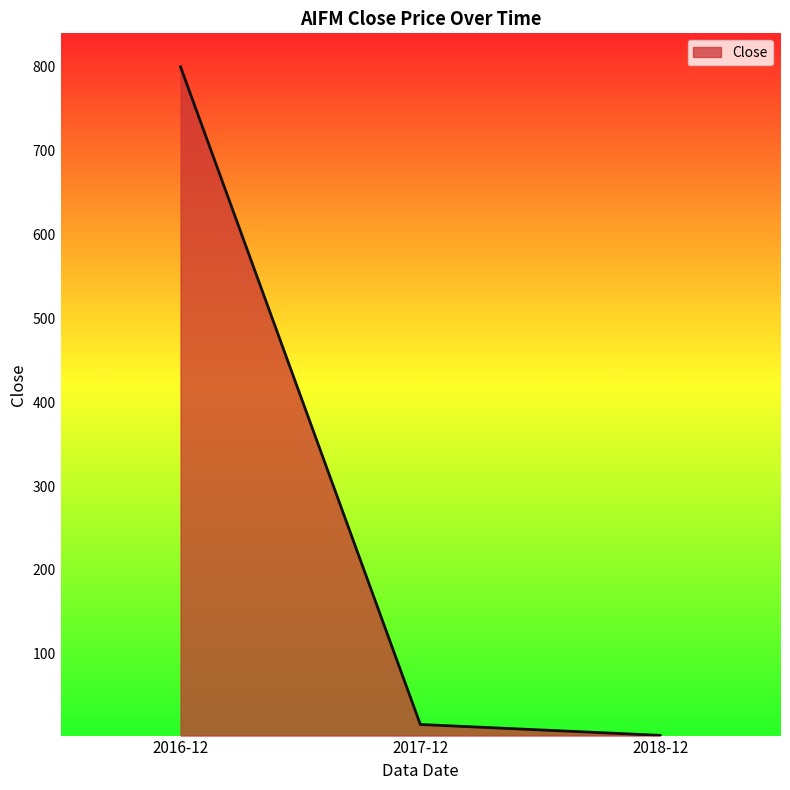

Is it true that the value at 2016-12 is 1366.7?

False